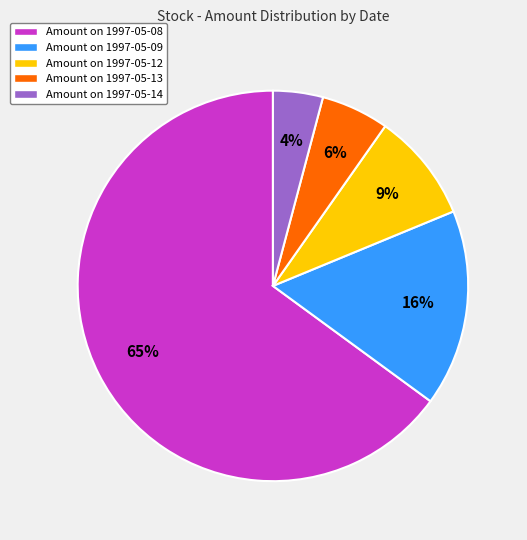

Which has a higher value, Amount on 1997-05-14 or Amount on 1997-05-08?

Amount on 1997-05-08